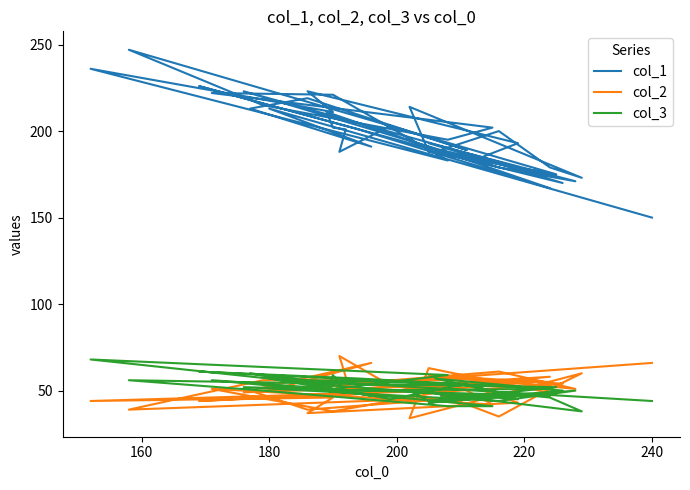

What is the average value of the col_2 series?

51